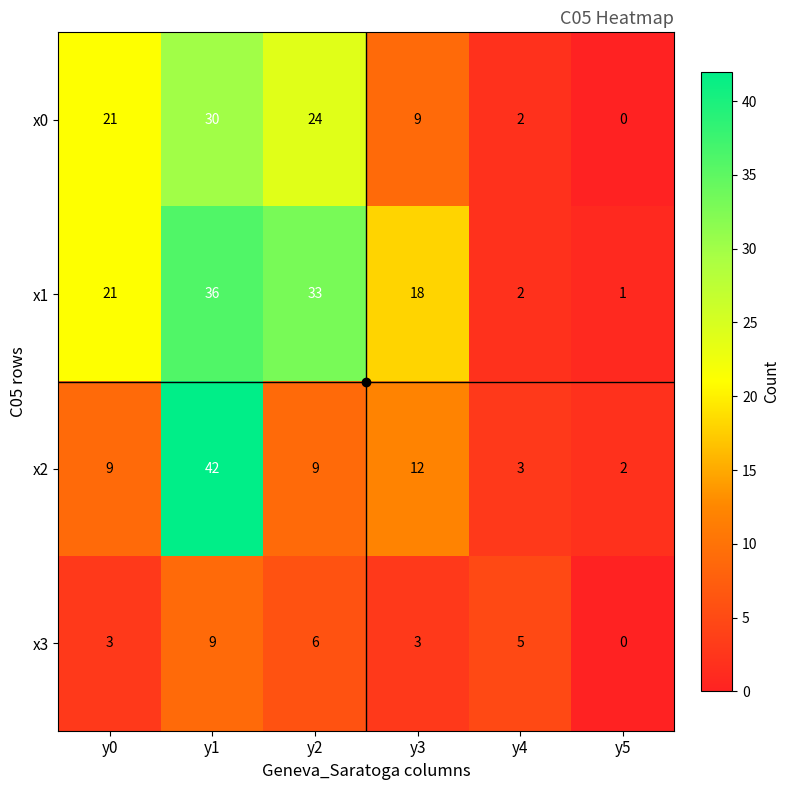

What is the total value across all series at y0?

54